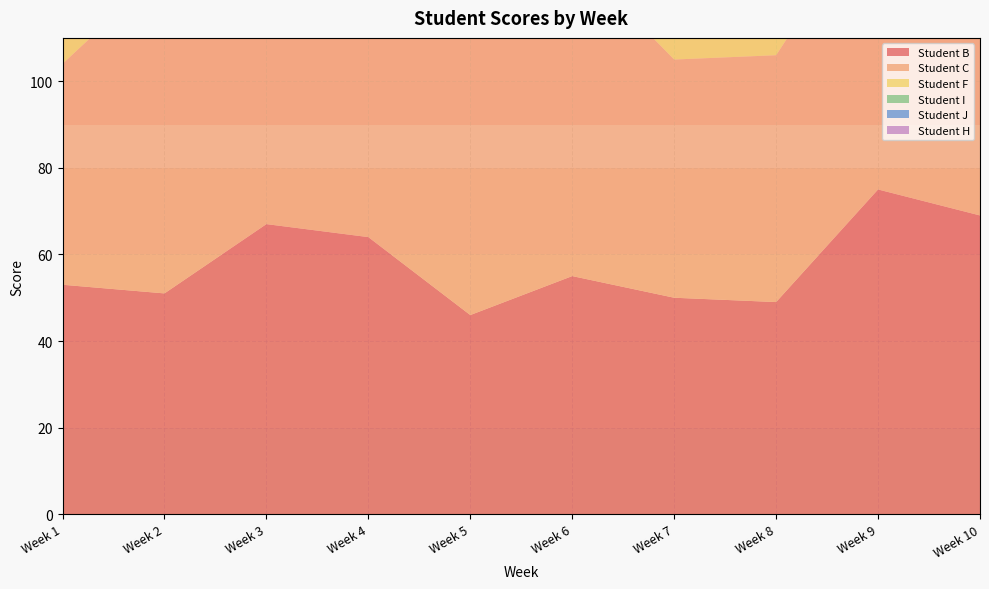

Reading left to right, what are all the values shown in this chart?

Student B: 53	51	67	64	46	55	50	49	75	69
Student C: 51	75	56	64	80	74	55	57	67	76
Student F: 74	82	72	75	73	79	85	84	69	76
Student I: 51	50	61	64	49	62	47	52	58	60
Student J: 66	78	69	72	64	61	73	74	75	62
Student H: 40	37	26	39	31	27	43	49	37	47